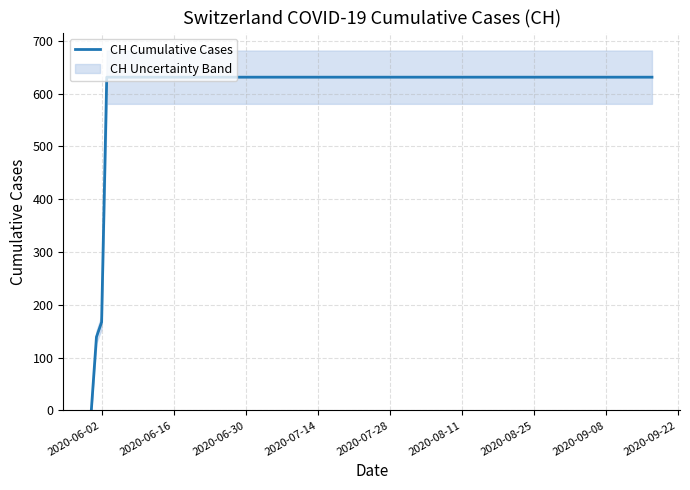

Is it true that the value at 2020-06-02 is -430?

False